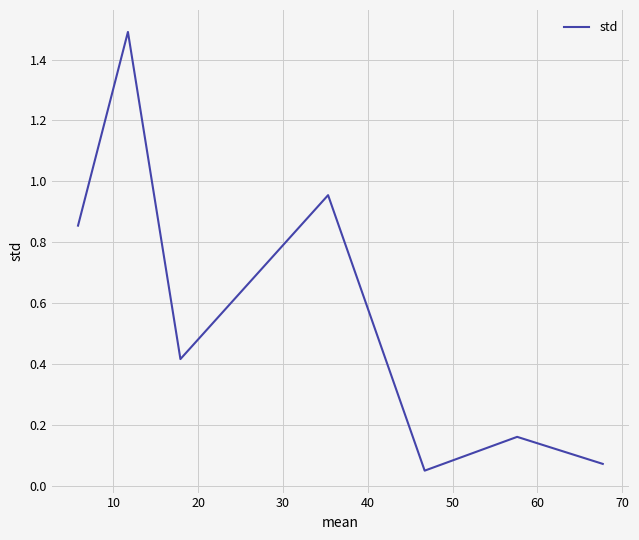

How many interior local peaks (higher than both neighbors) does the data have?

3